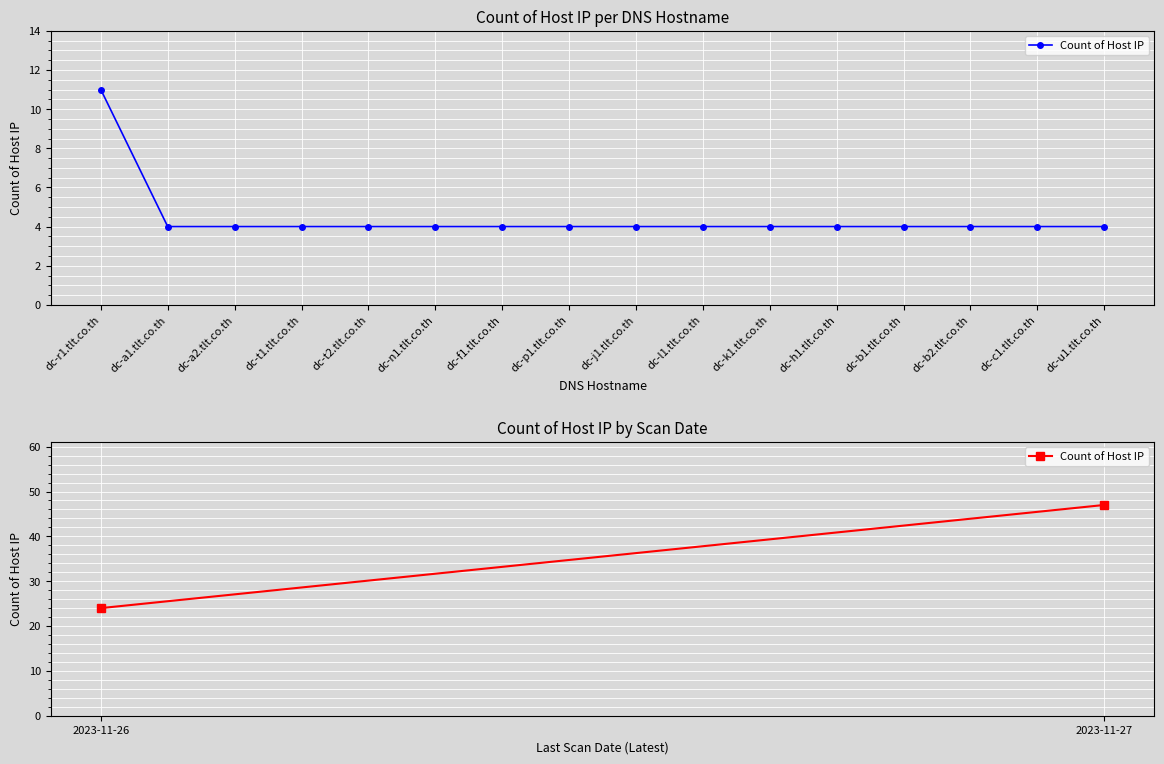

What is the value of the 2nd point from the left?

4